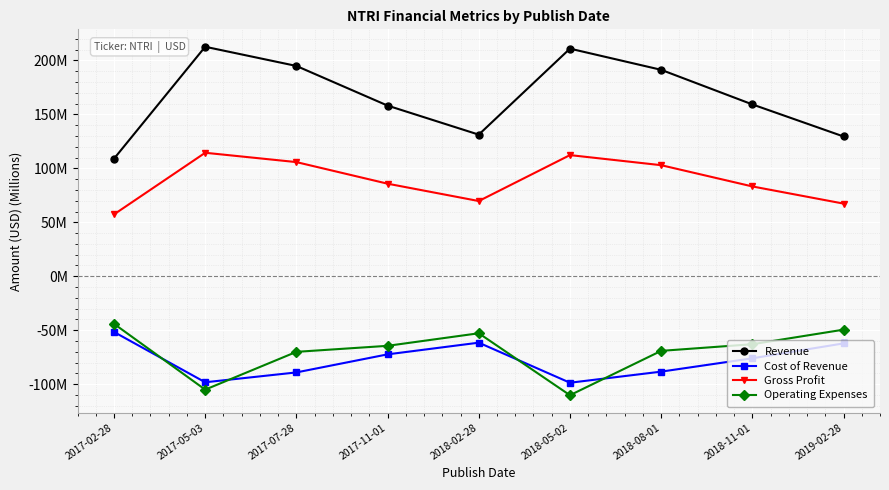

True or false: Gross Profit has a value of 44.8 at 2018-11-01.

False